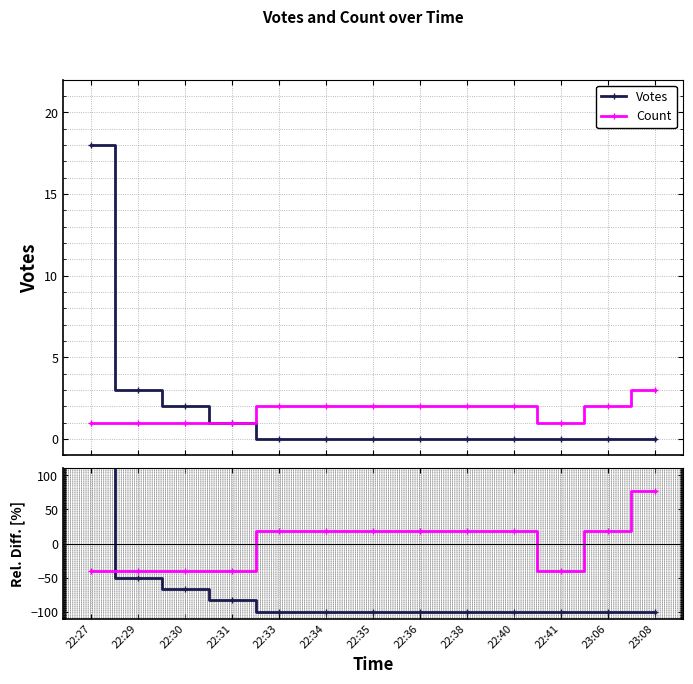

List the series in order of their peak value, highest first.

Votes, Count